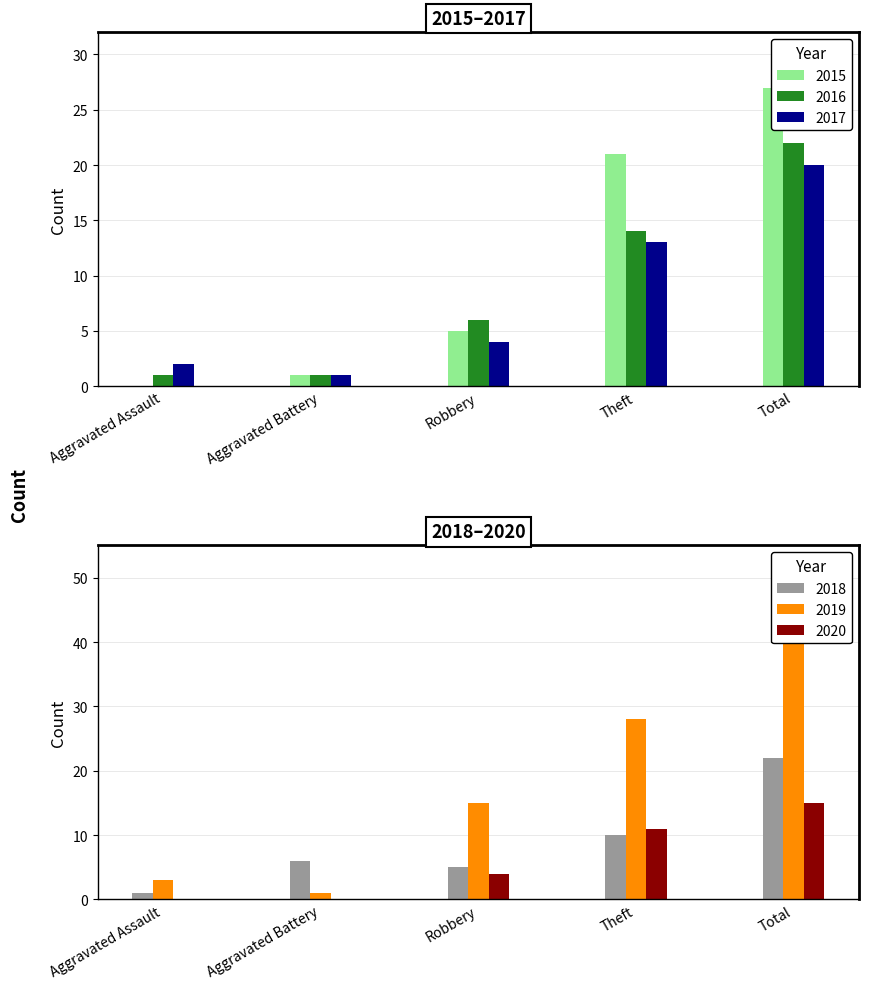

What is the value of the 2020 bar at the 5th from the left?

15